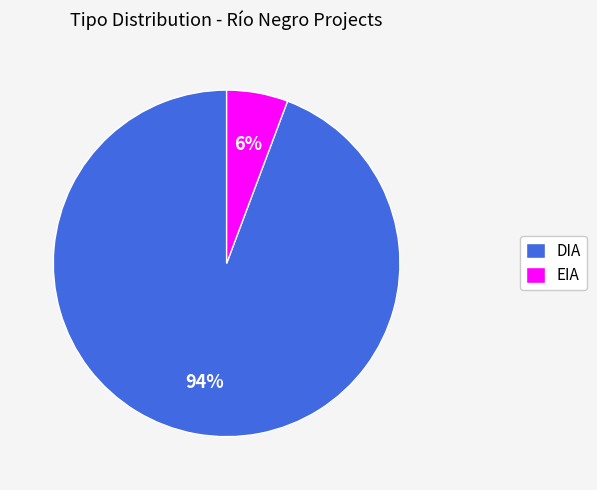

Rank the categories by value from lowest to highest.

EIA, DIA